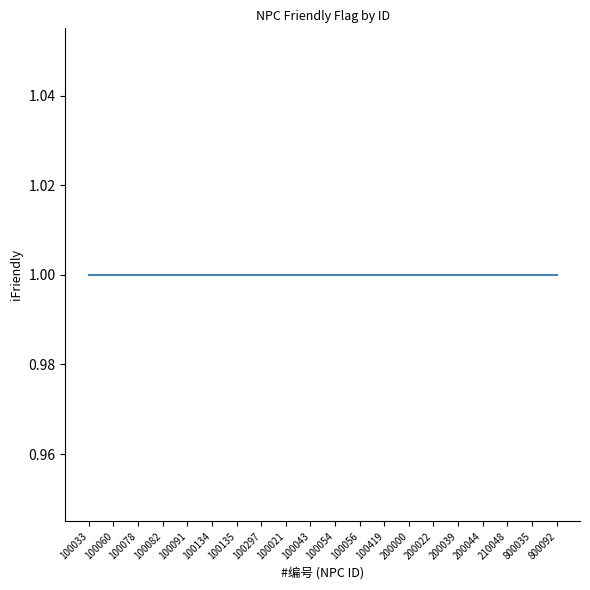

Which has a higher value, 800035 or 200022?

800035